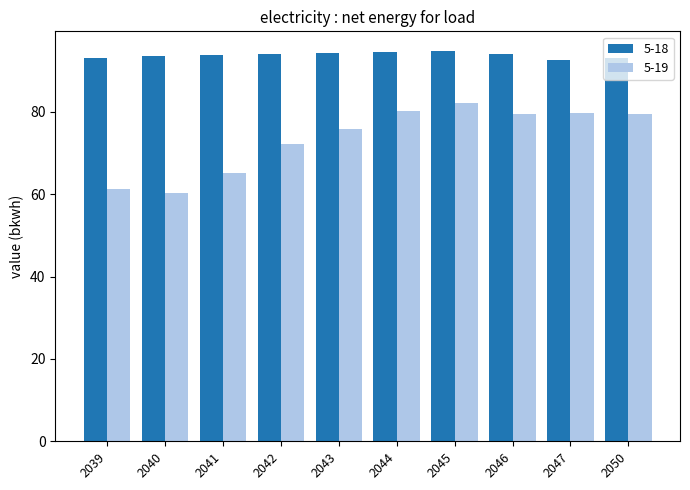

The value of 5-19 at 2043 is 40.2. True or false?

False